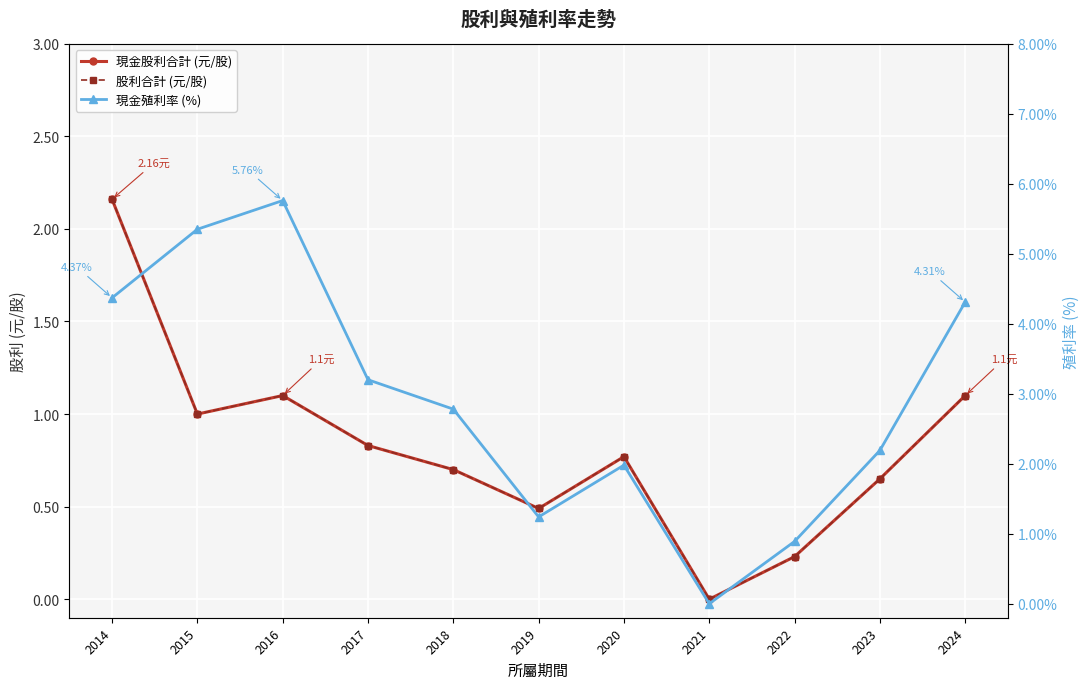

Which has a higher value, 2014 or 2022?

2014